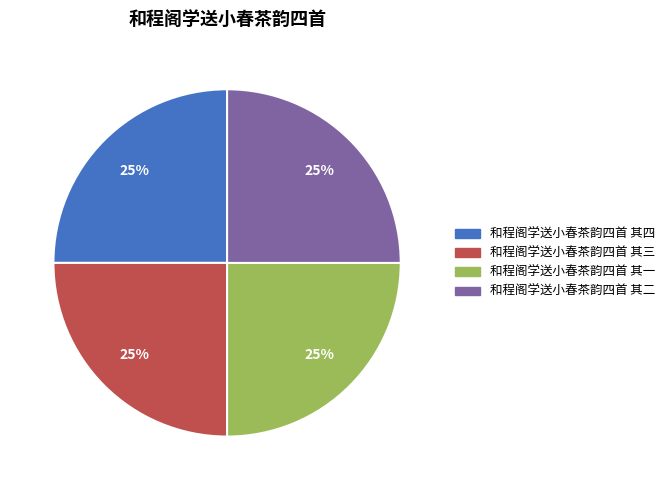

To the nearest percent, what is the average slice percentage?

25%